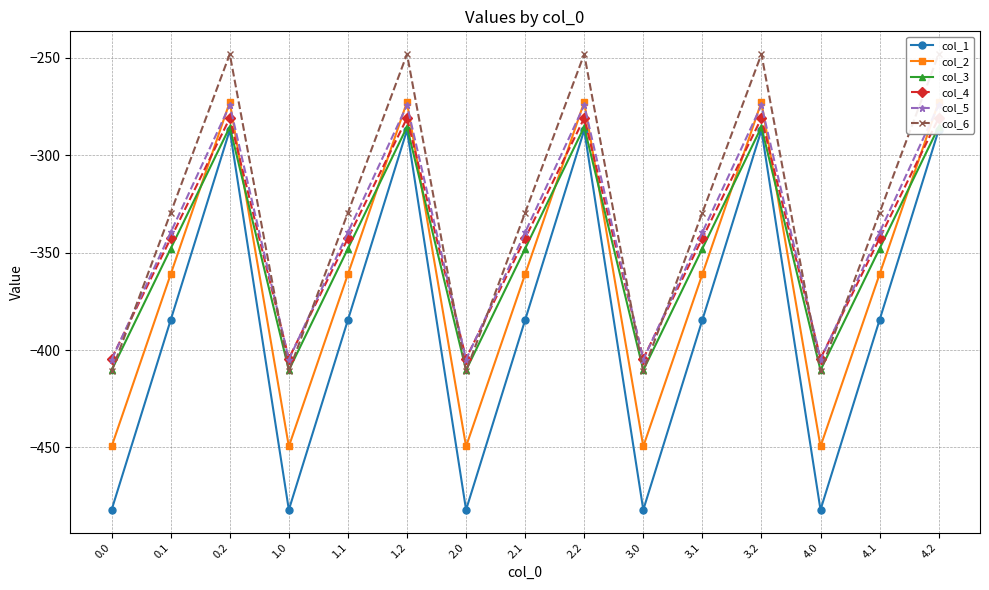

What are all the series names shown in the legend?

col_1, col_2, col_3, col_4, col_5, col_6